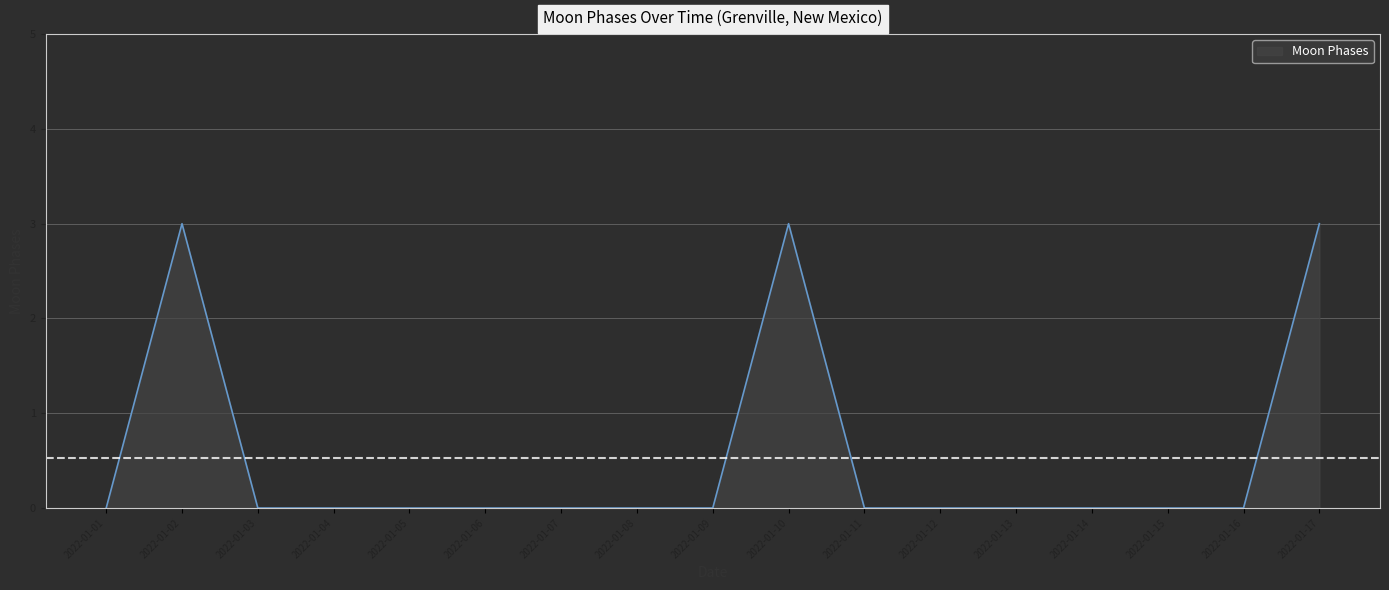

Is it true that the value at 2022-01-06 is 0?

True